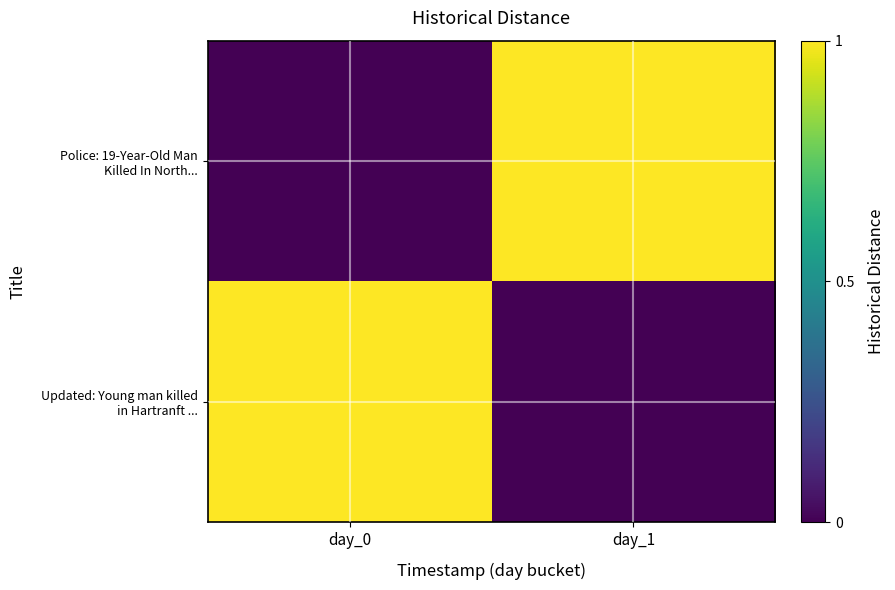

Which series has the largest total across all categories?

Police: 19-Year-Old Man Killed In North...